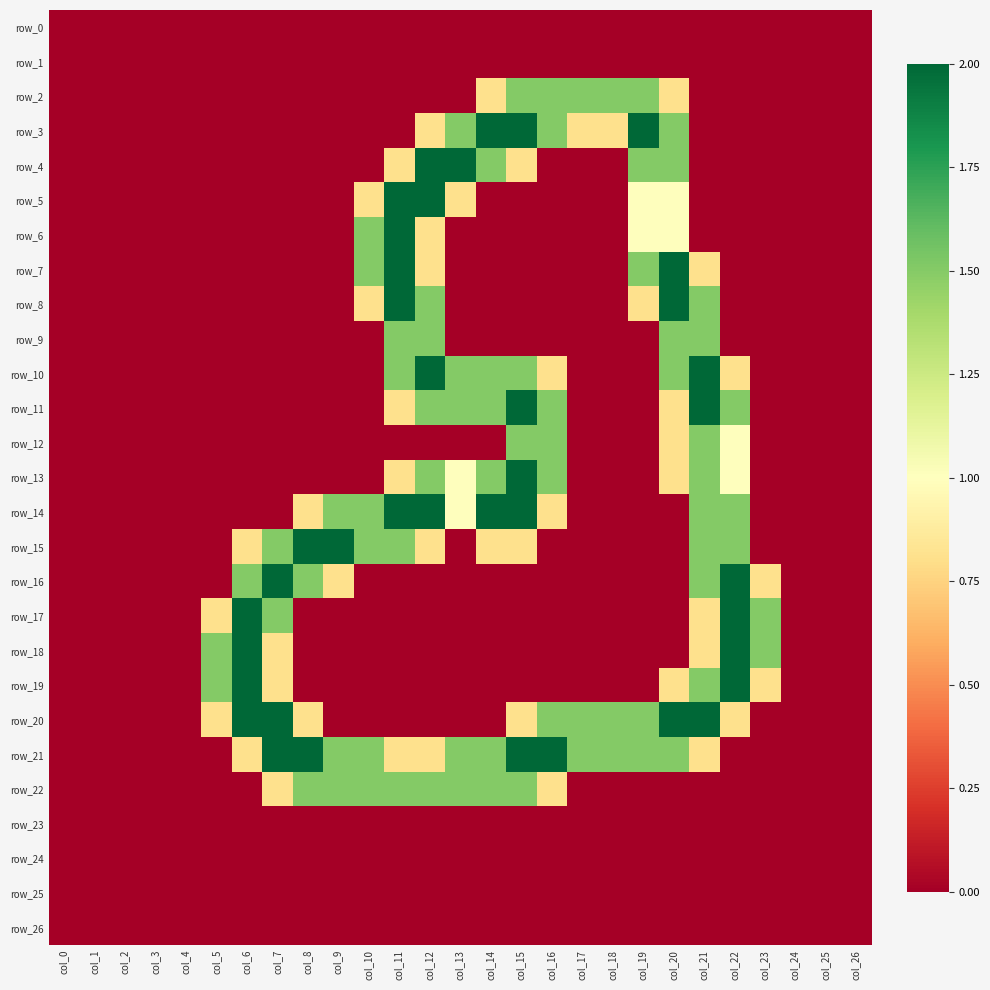

The value of row_2 at col_13 is -1.0. True or false?

False